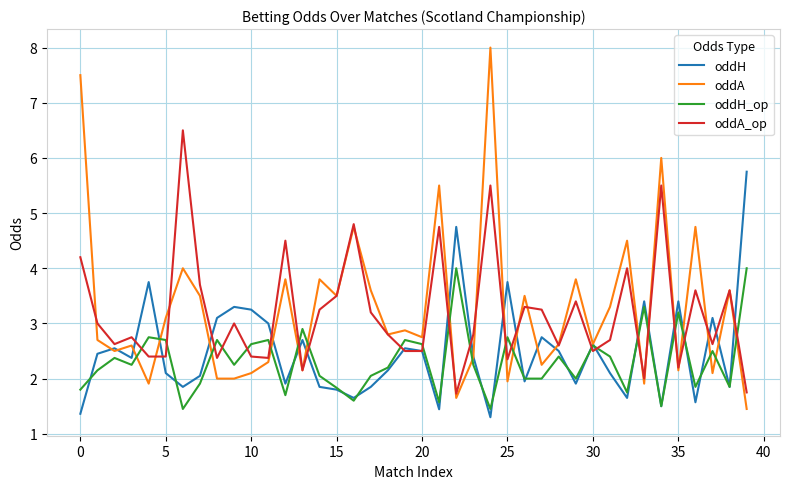

Which series has the widest spread of values?

oddA